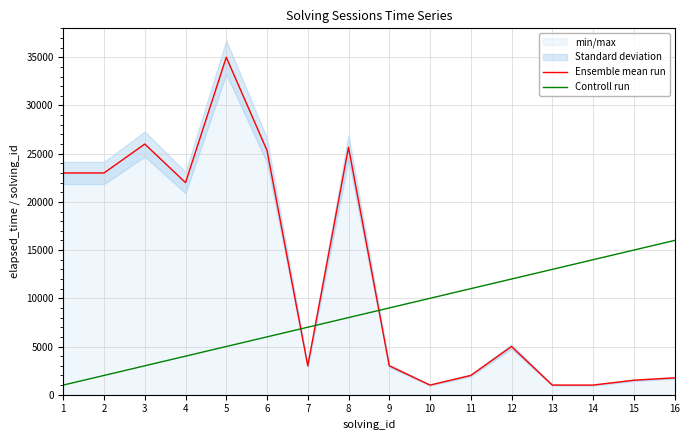

Between which two adjacent categories do Ensemble mean run and Controll run first intersect?

6 and 7